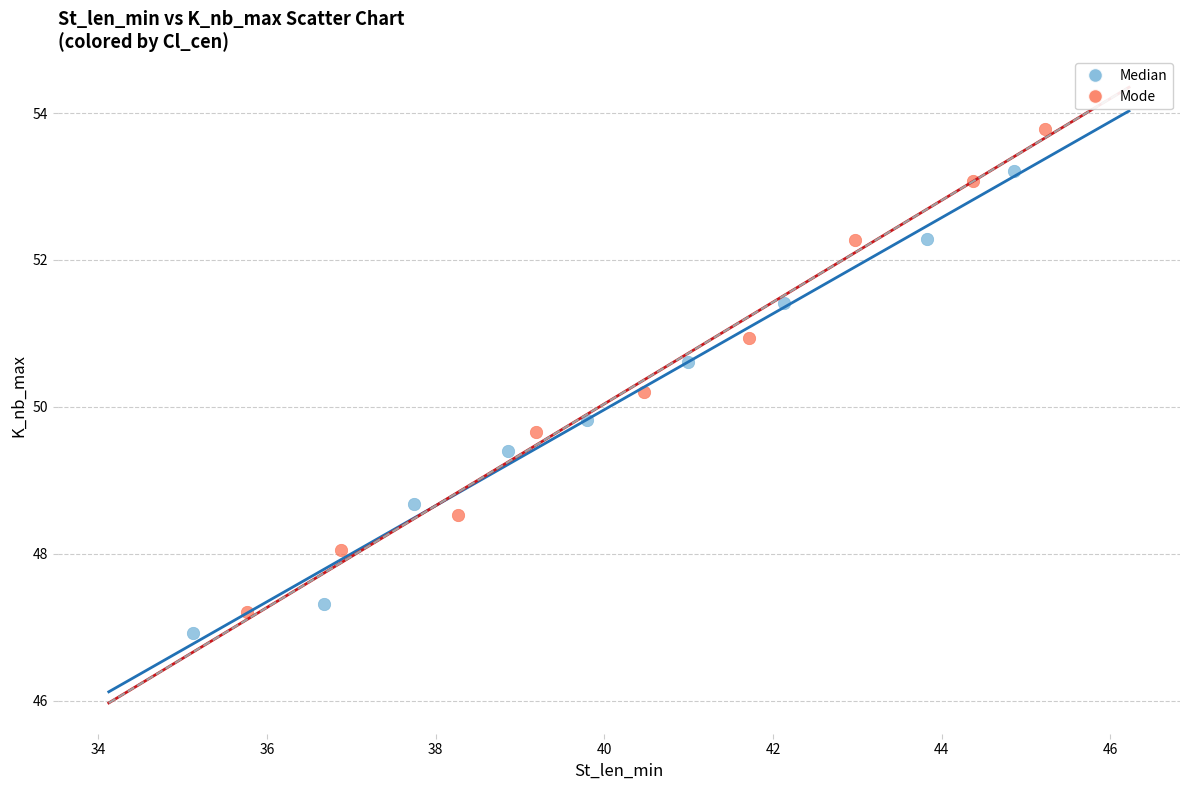

What are all the series names shown in the legend?

Median, Mode